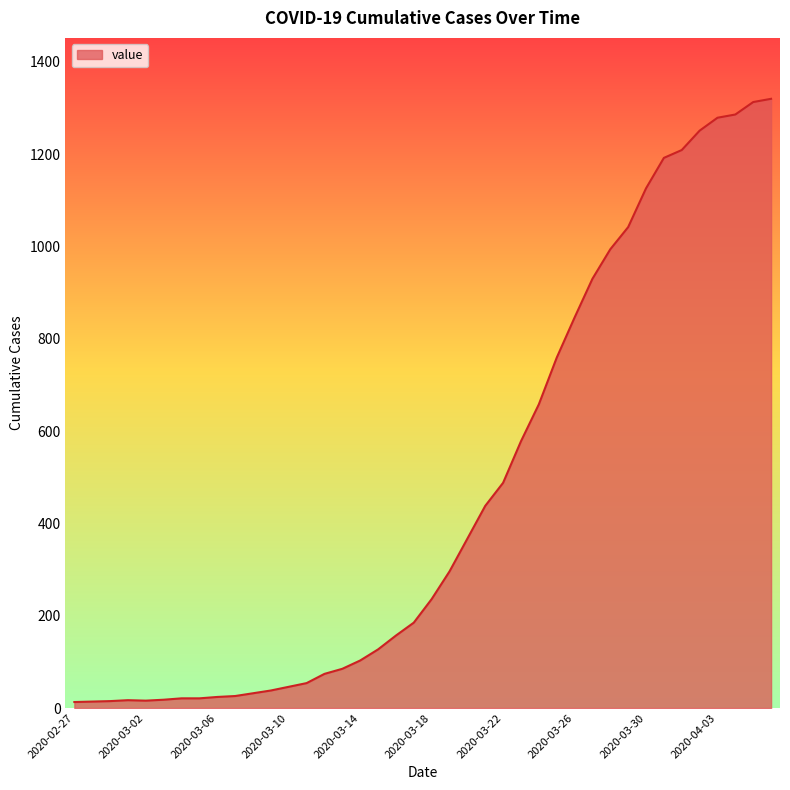

How many lines are shown in the chart?

1